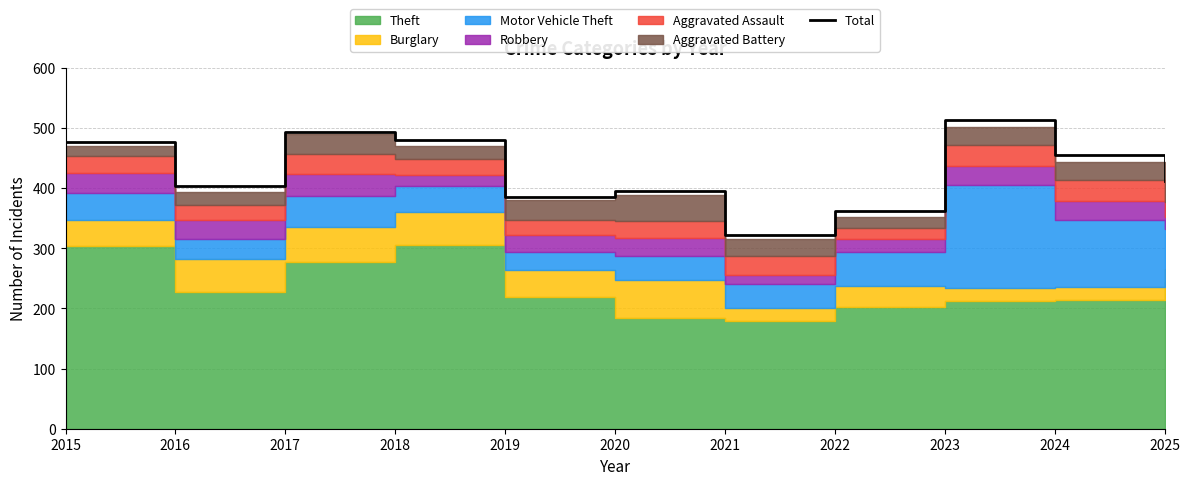

Reading right to left, extract all data points from this chart.

2025=412	2024=455	2023=513	2022=363	2021=322	2020=396	2019=386	2018=481	2017=494	2016=403	2015=477